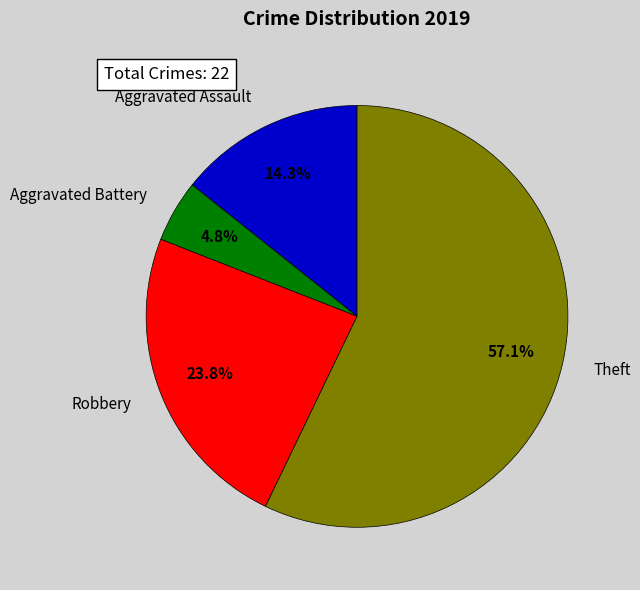

Does Robbery represent more than half of the total?

No